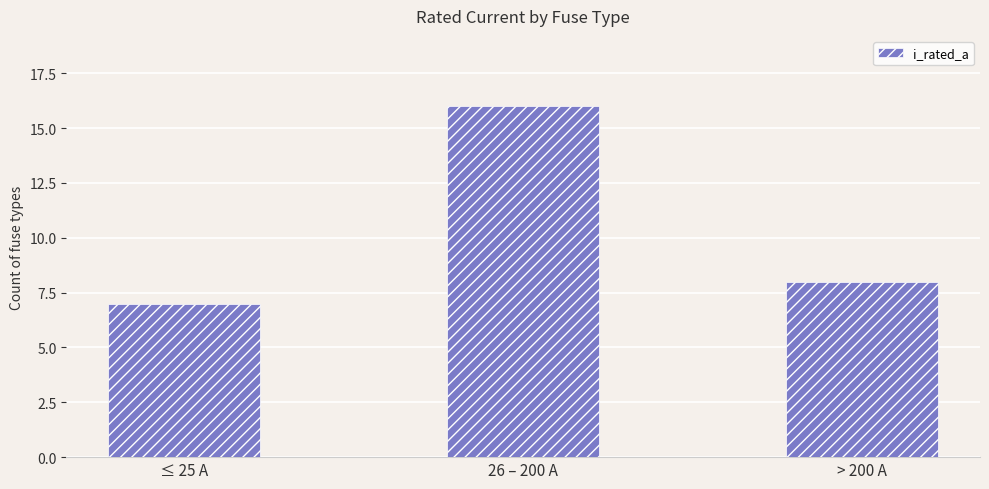

Count the number of data series in this chart.

1